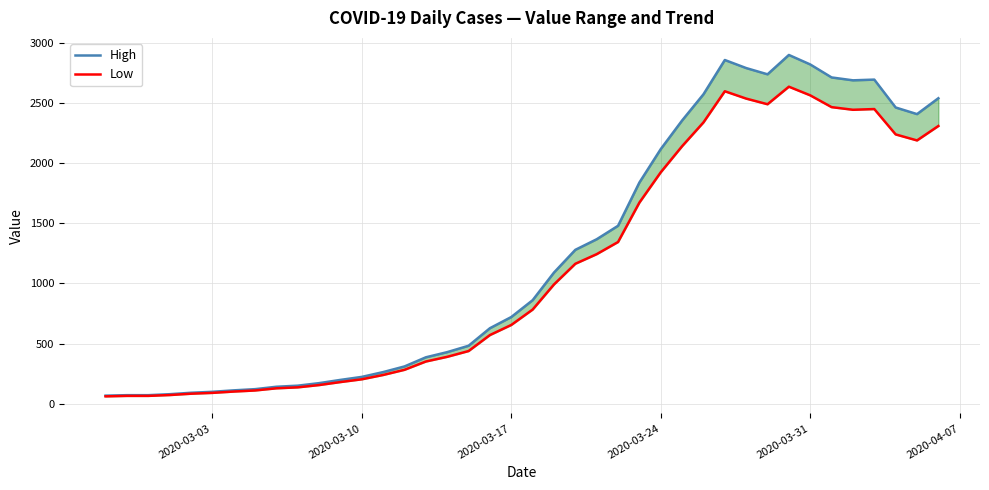

Reading left to right, transcribe all the data shown in this chart.

High: 67	71	71	79	91	99	111	121	141	150	171	198	223	263	310	386	429	482	628	721	861	1091	1280	1368	1480	1840	2118	2356	2574	2859	2792	2740	2901	2822	2714	2690	2696	2464	2409	2541
Low: 61	65	65	72	83	90	101	110	128	136	155	180	203	239	282	351	390	438	571	655	783	992	1164	1244	1345	1673	1925	2142	2340	2599	2538	2491	2637	2565	2467	2445	2451	2240	2190	2310